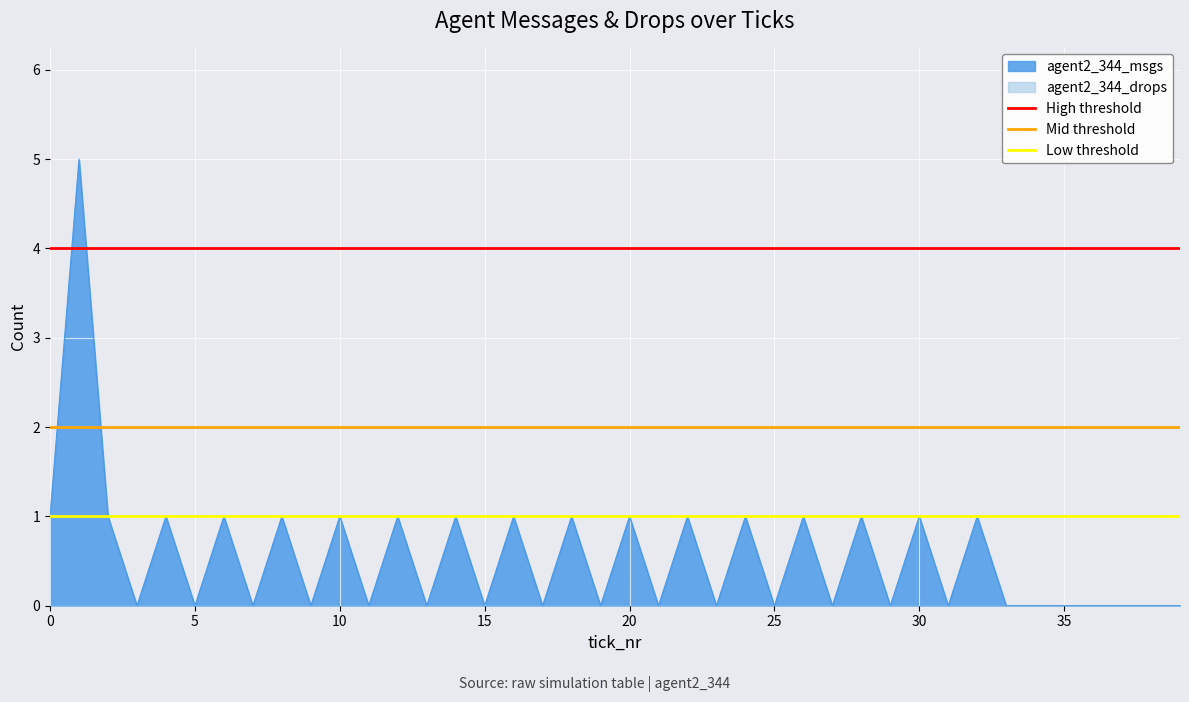

Is it true that Low threshold equals 0 at 0?

False